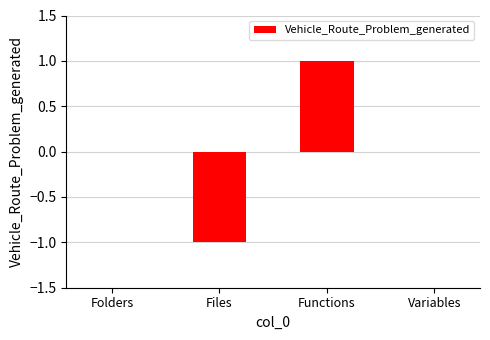

What is the change in value from Folders to Files?

-1